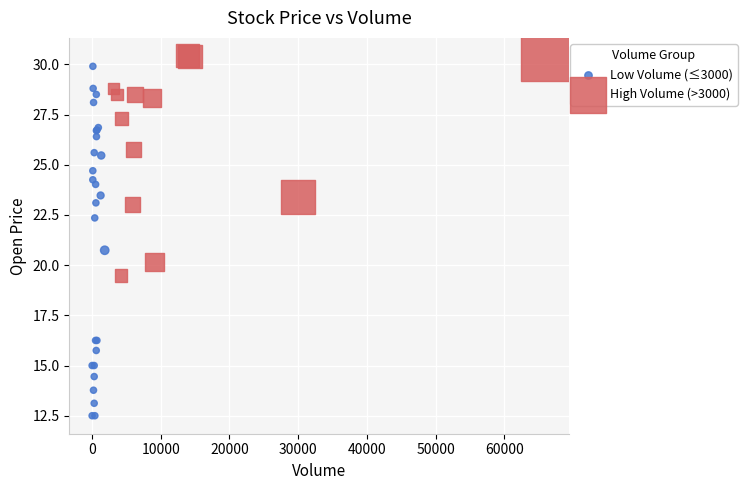

Which series reaches the minimum Y coordinate?

Low Volume (≤3000)